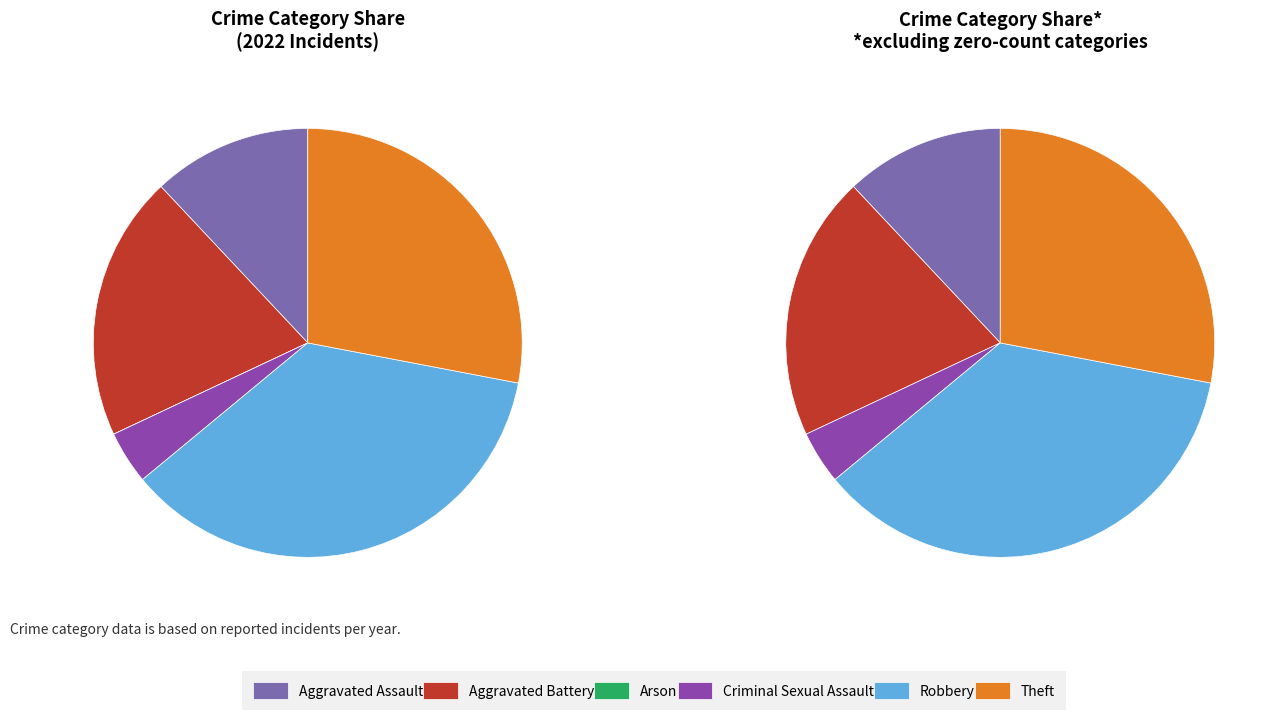

Approximately how many times larger is the value at Aggravated Assault compared to Robbery?

0.3